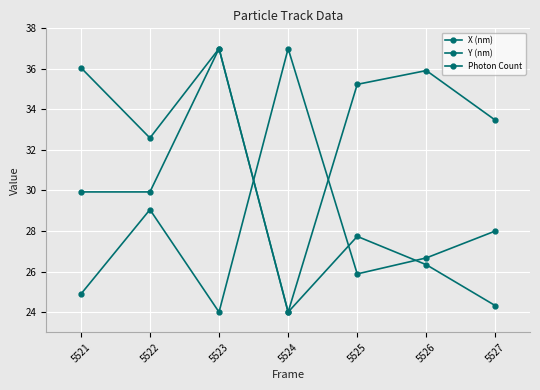

True or false: Y (nm) and X (nm) cross at least once.

False